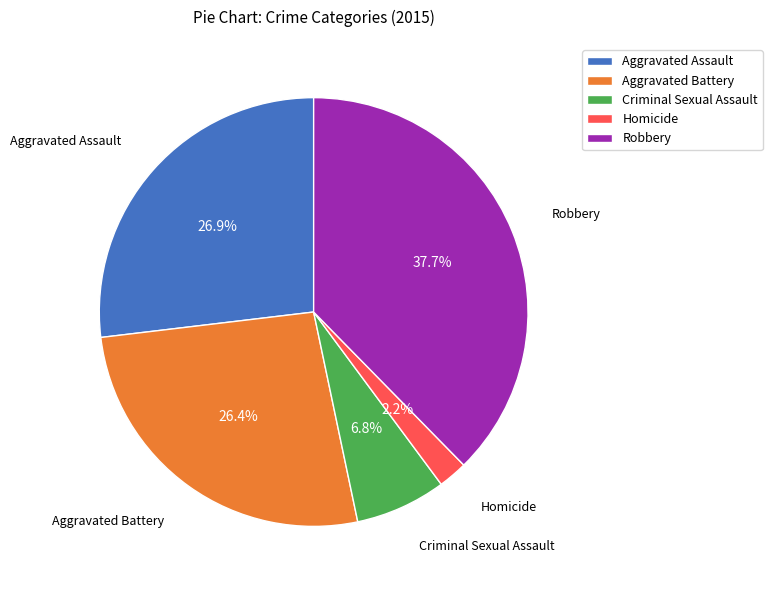

True or false: Aggravated Battery accounts for 39% of the total.

False